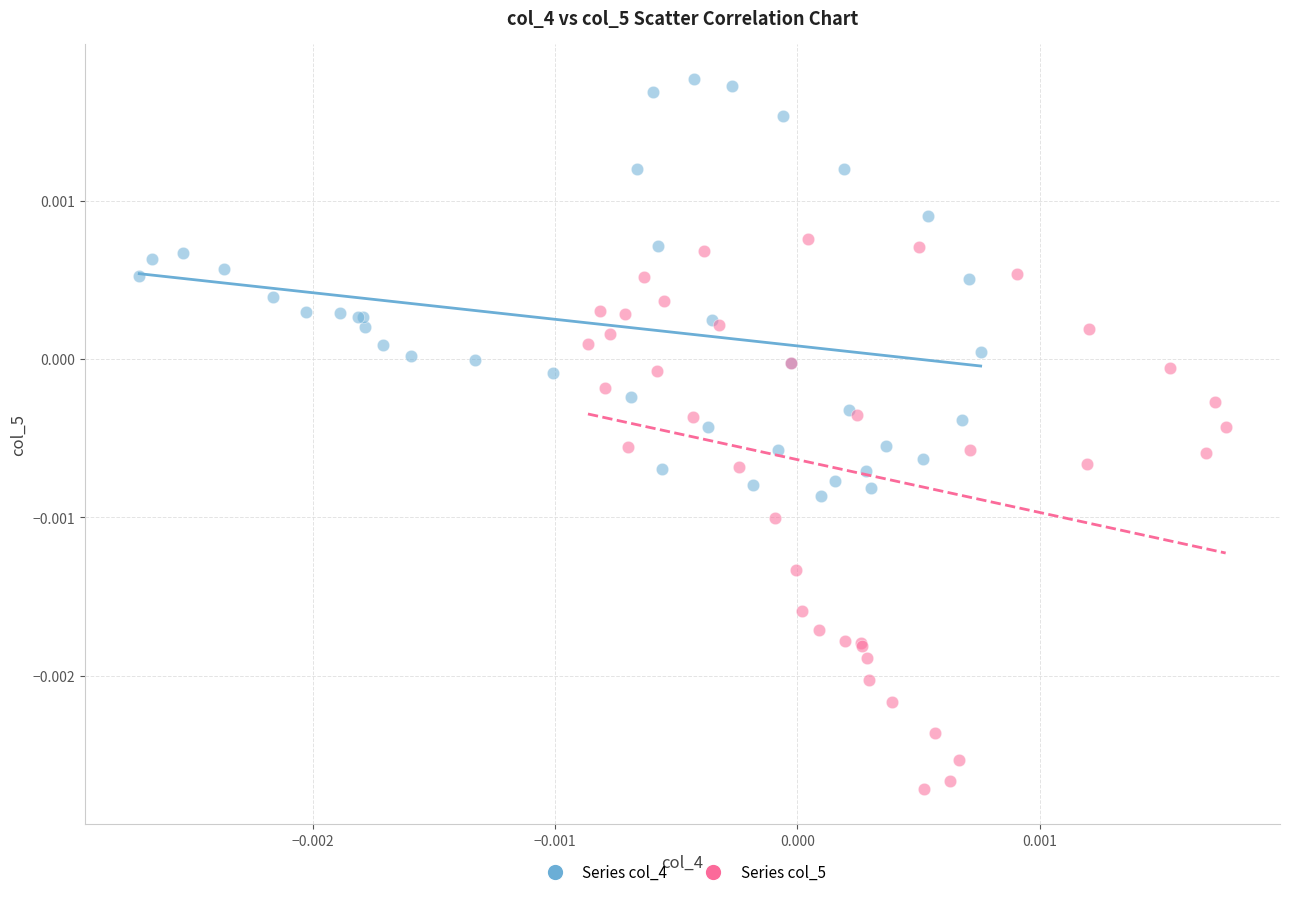

Which series contains the highest Y value?

Series col_4